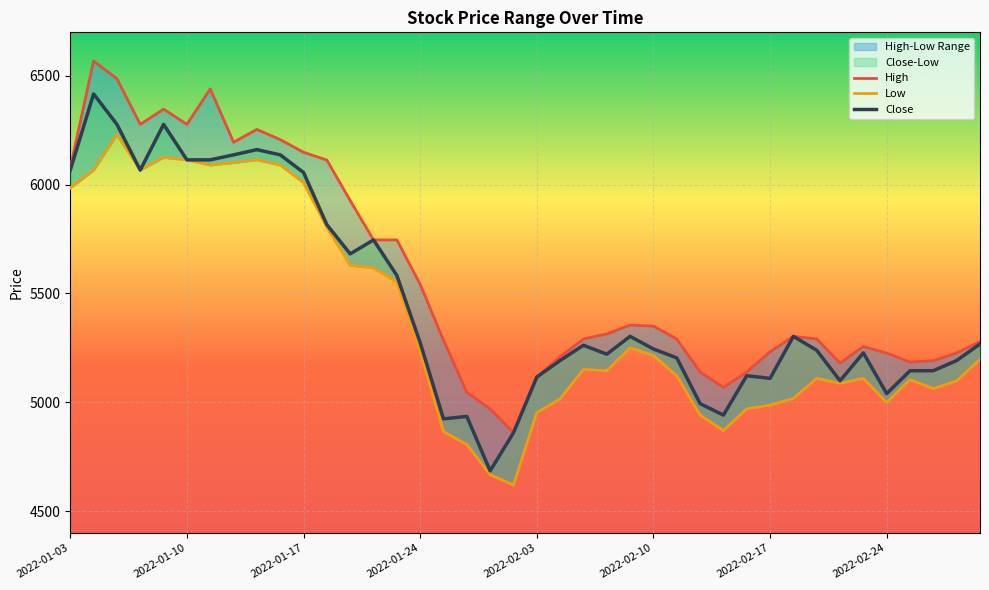

At how many categories does at least one series exceed 6050?

12